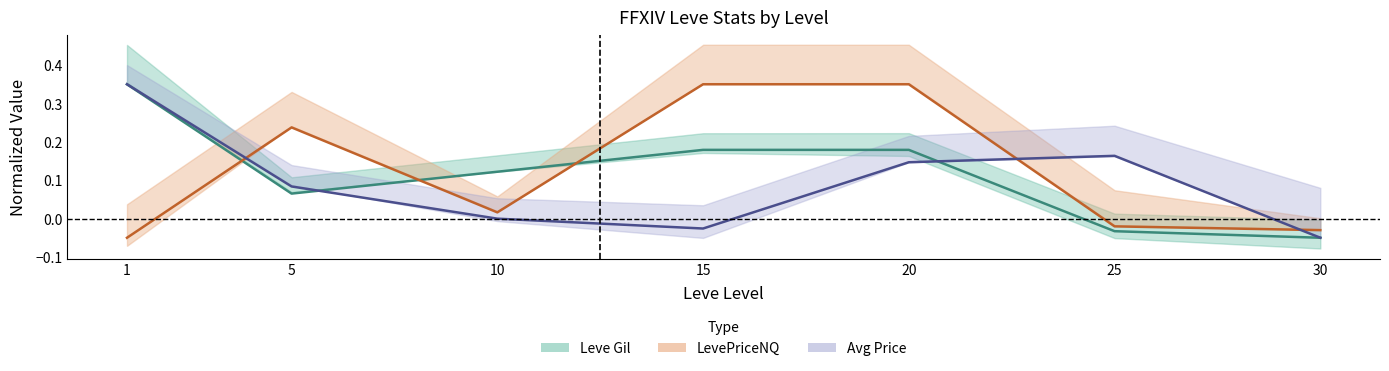

At which category does Leve Gil reach its first local valley?

5